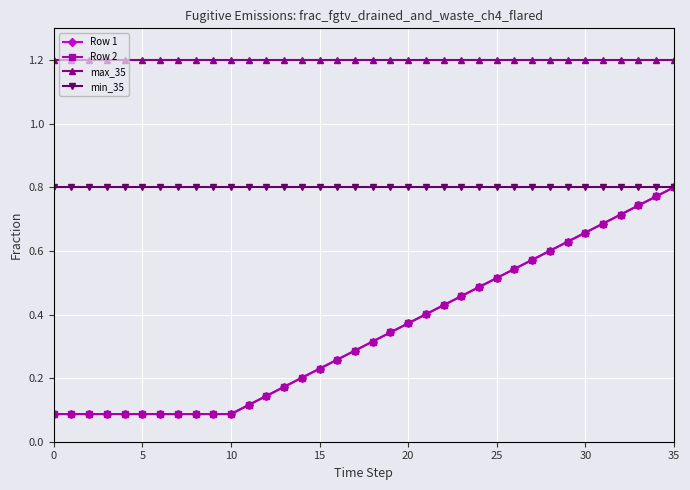

True or false: Row 2 has more than 0 points higher than both neighbors.

False